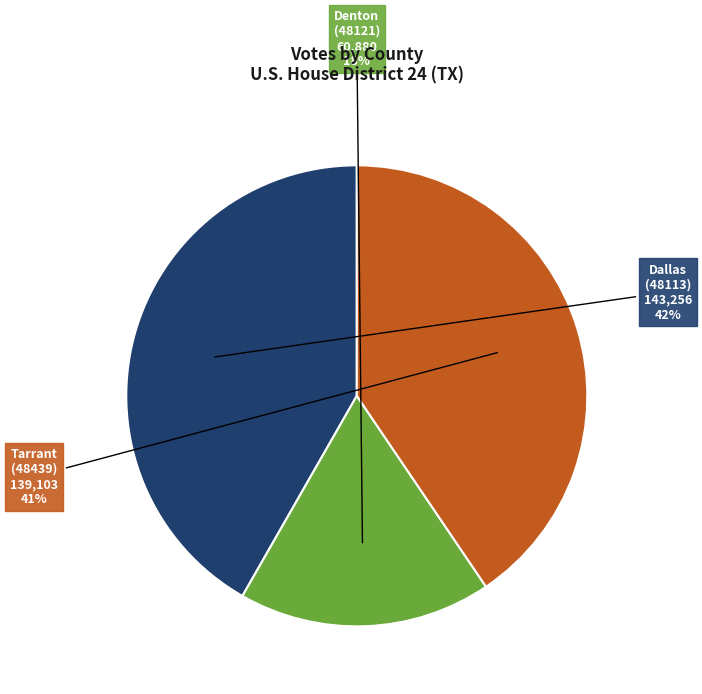

Is the sum of Denton (48121) and Dallas (48113) greater than half?

Yes